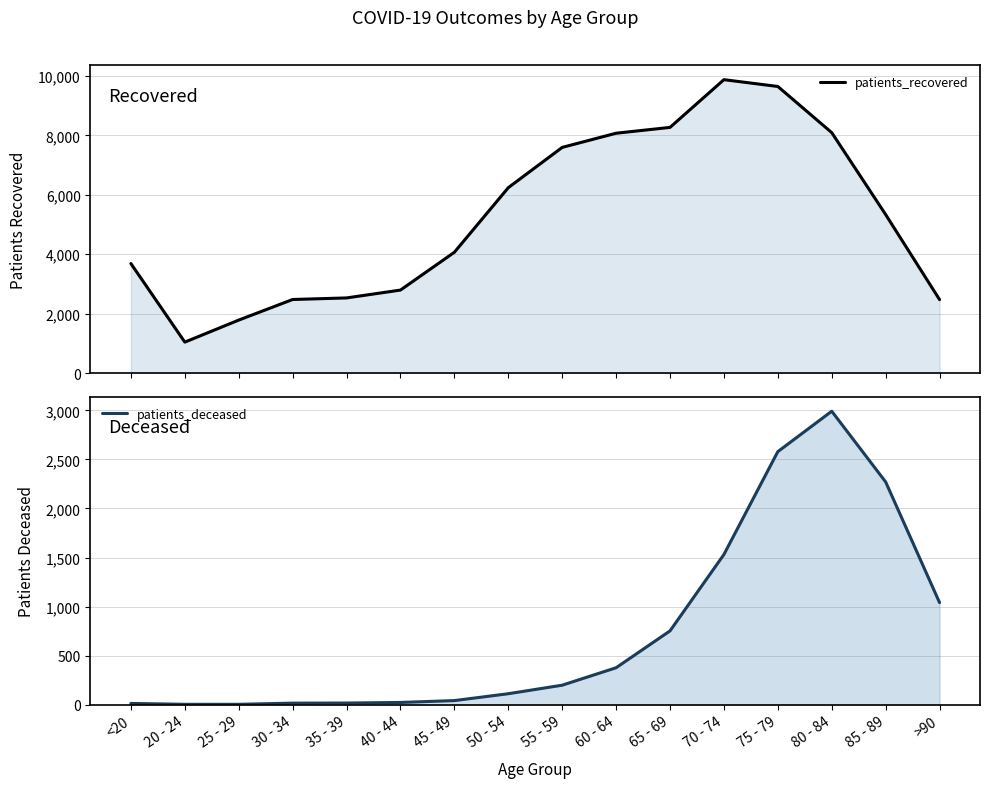

Rank the series at 50 - 54 from highest to lowest value.

patients_recovered, patients_deceased